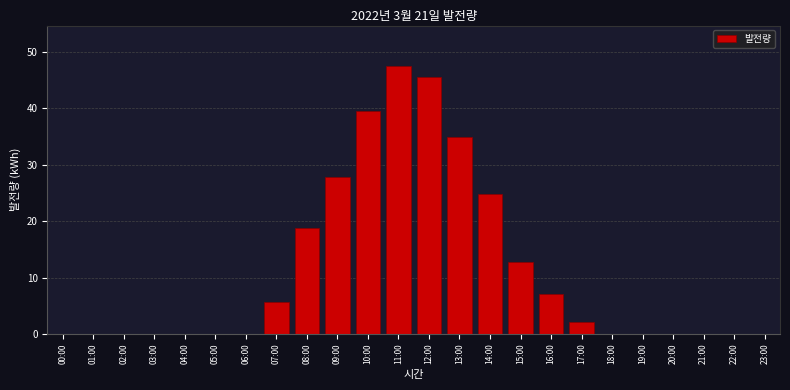

Reading right to left, extract all data points from this chart.

23:00=0.0	22:00=0.0	21:00=0.0	20:00=0.0	19:00=0.0	18:00=0.0	17:00=2.1	16:00=7.0	15:00=12.7	14:00=24.8	13:00=35.0	12:00=45.5	11:00=47.5	10:00=39.6	09:00=27.8	08:00=18.9	07:00=5.6	06:00=0.0	05:00=0.0	04:00=0.0	03:00=0.0	02:00=0.0	01:00=0.0	00:00=0.0